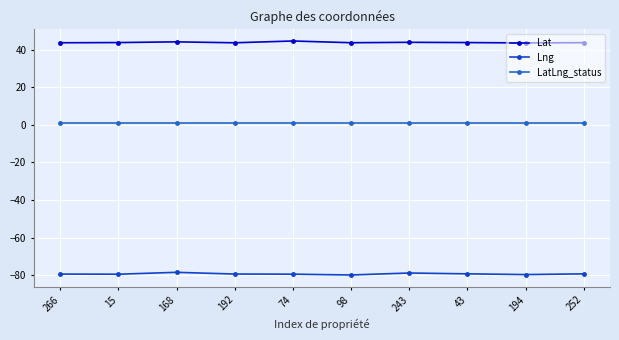

True or false: Lng has a value of -124.2 at 98.

False